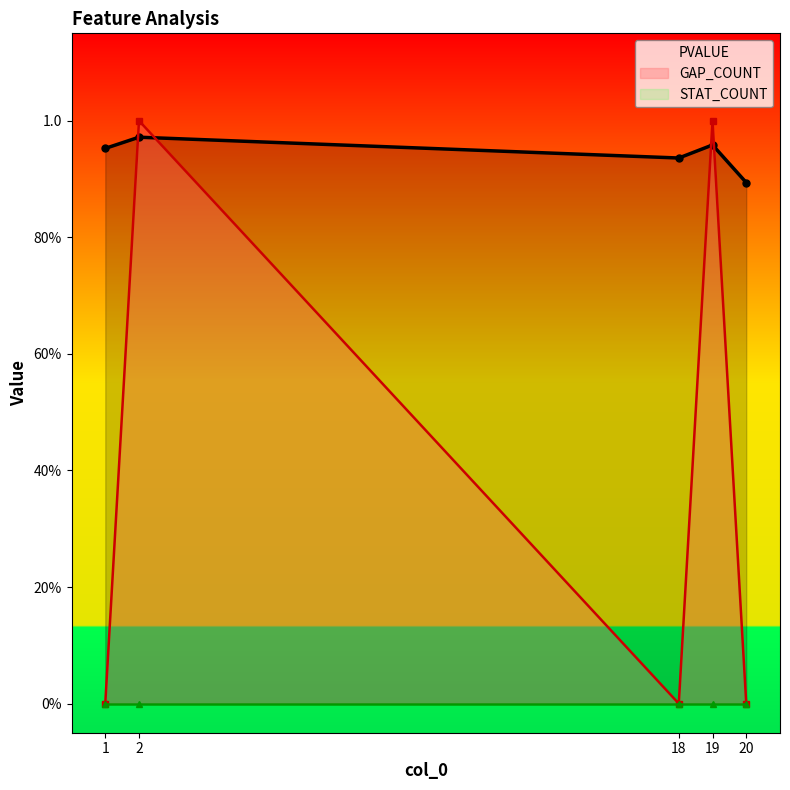

Reading left to right, what are all the values shown in this chart?

PVALUE: 1=1.0	2=1.0	18=0.9	19=1.0	20=0.9
GAP_COUNT: 1=0.0	2=1.0	18=0.0	19=1.0	20=0.0
STAT_COUNT: 1=0.0	2=0.0	18=0.0	19=0.0	20=0.0